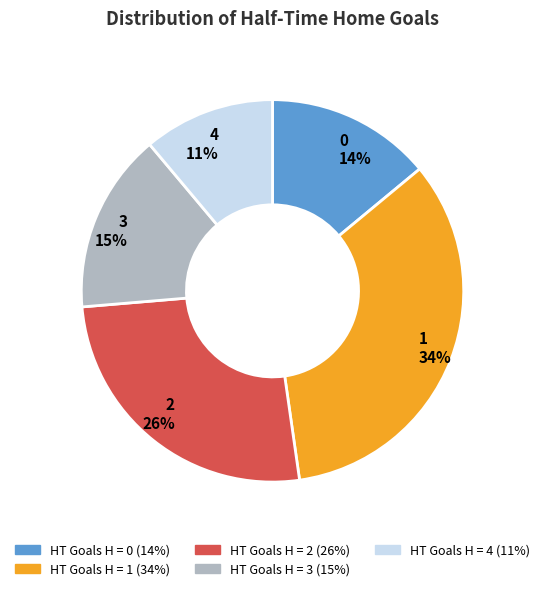

The 3 slice represents 15% of the pie. True or false?

True